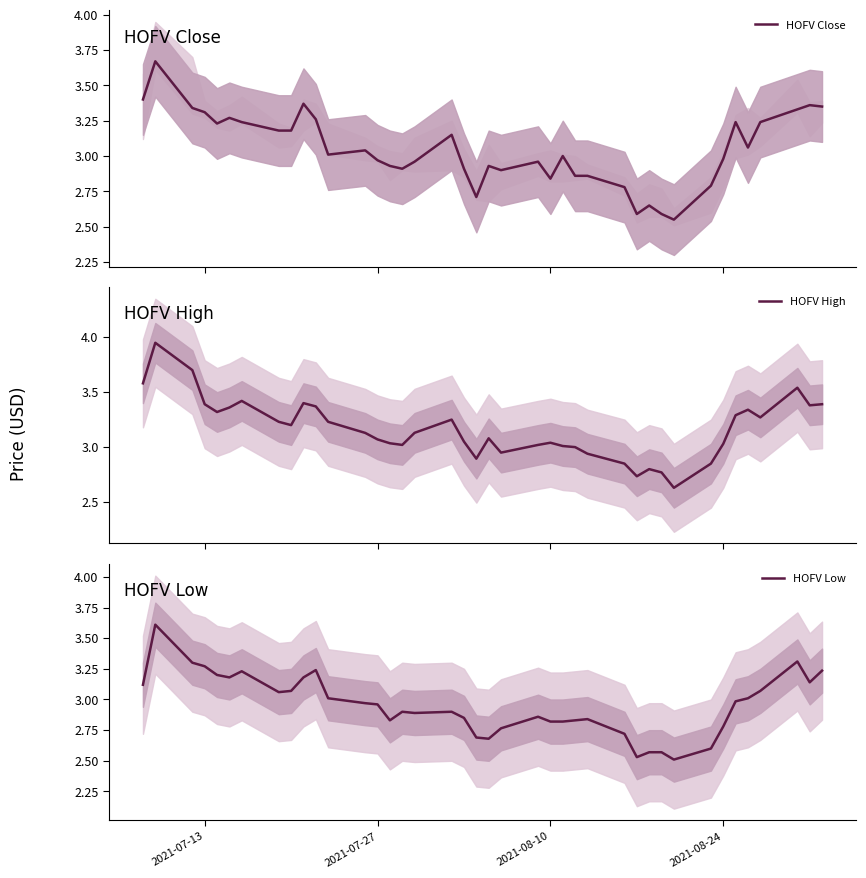

In HOFV High, how many points are higher than both neighbors (excluding endpoints)?

9